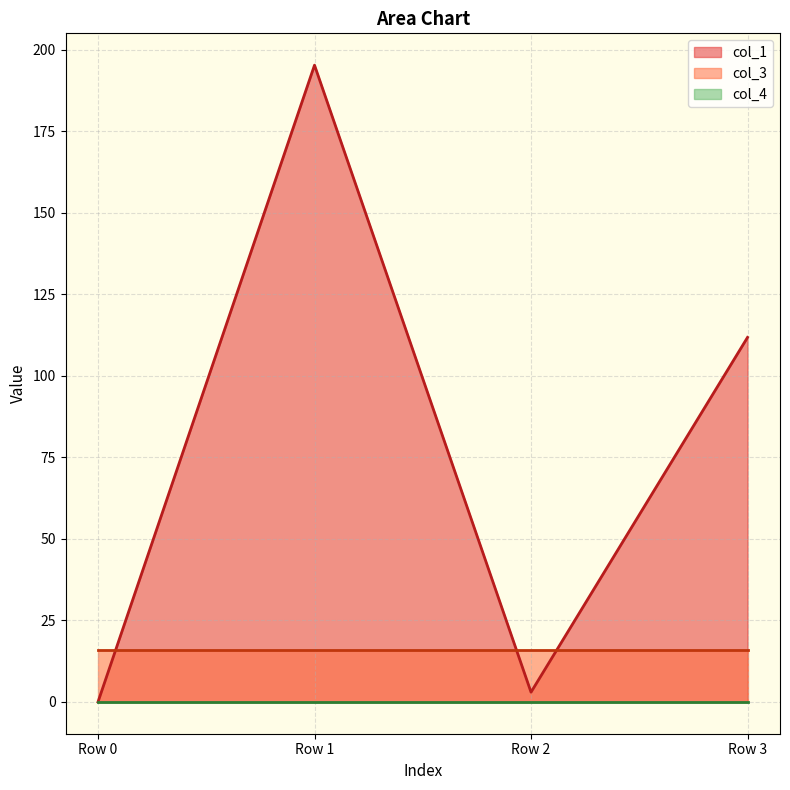

Which category has the lowest value across all series?

Row 0